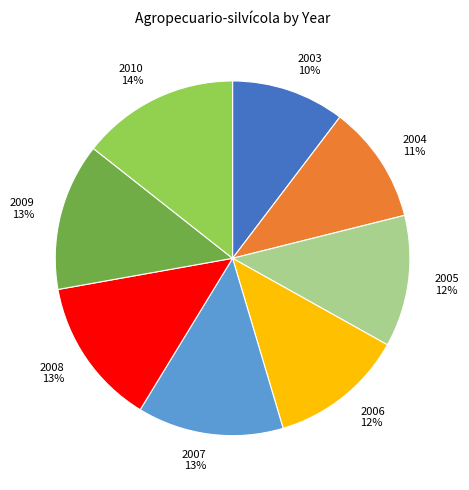

To the nearest percent, what percentage of the pie is 2005?

12%